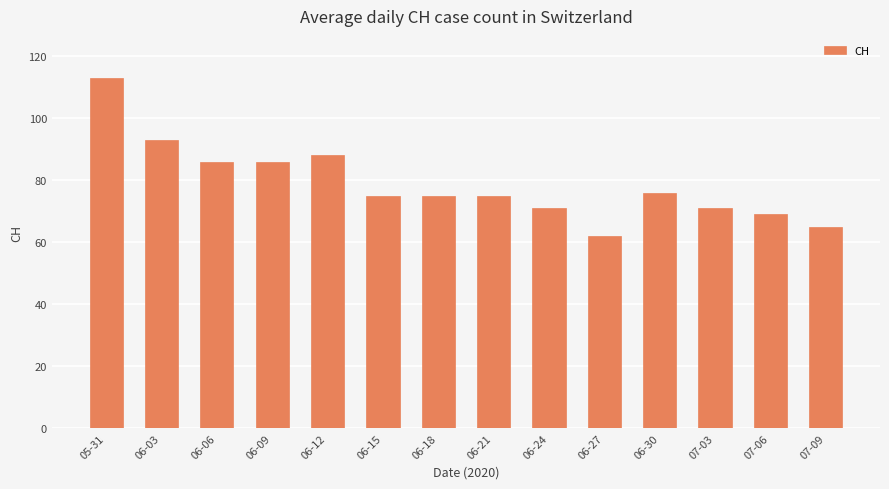

How many bars are there in total?

14